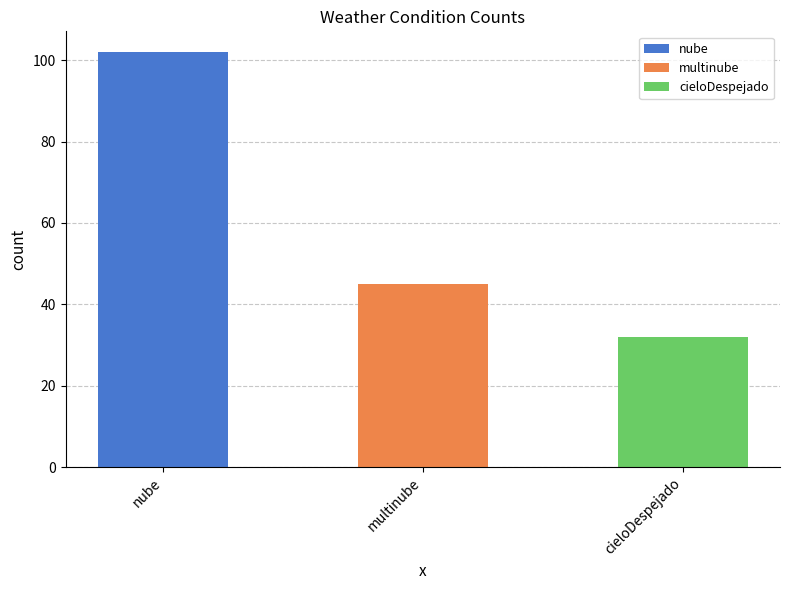

Approximately how many times larger is the value at cieloDespejado compared to nube?

0.3